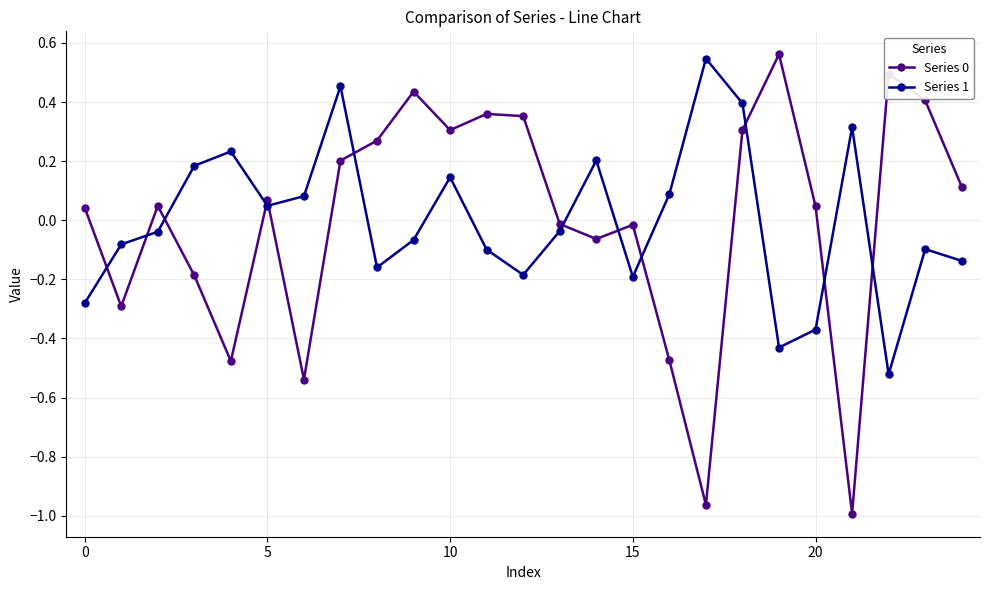

What is the difference between the maximum and minimum values in the Series 1 series?

1.1